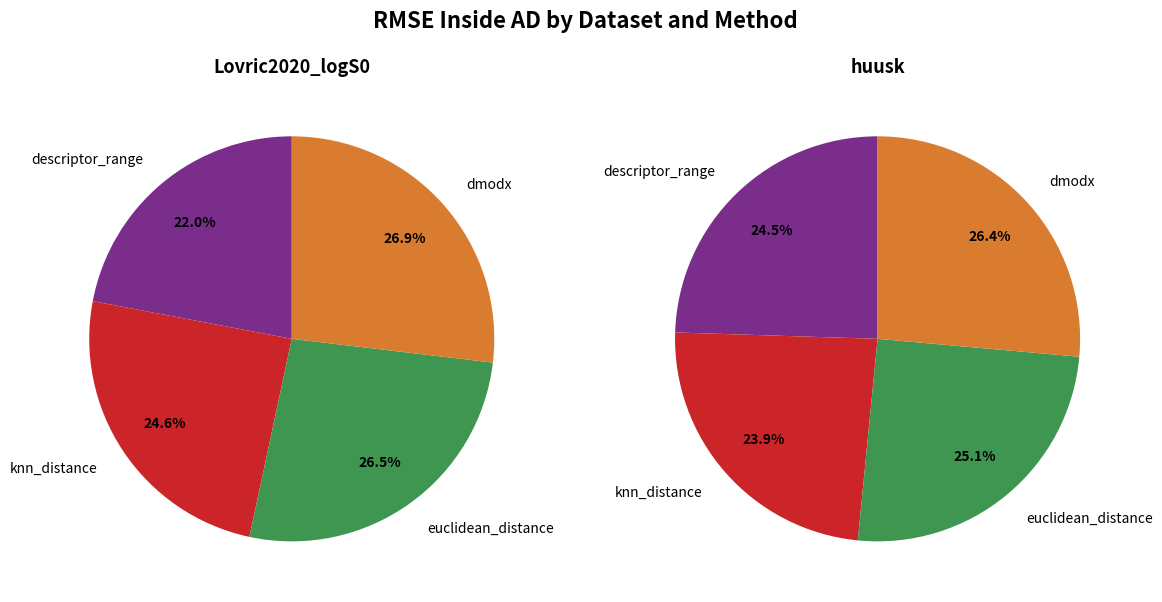

Does Lovric2020_logS0
(dmodx) account for over 50% of the chart?

No